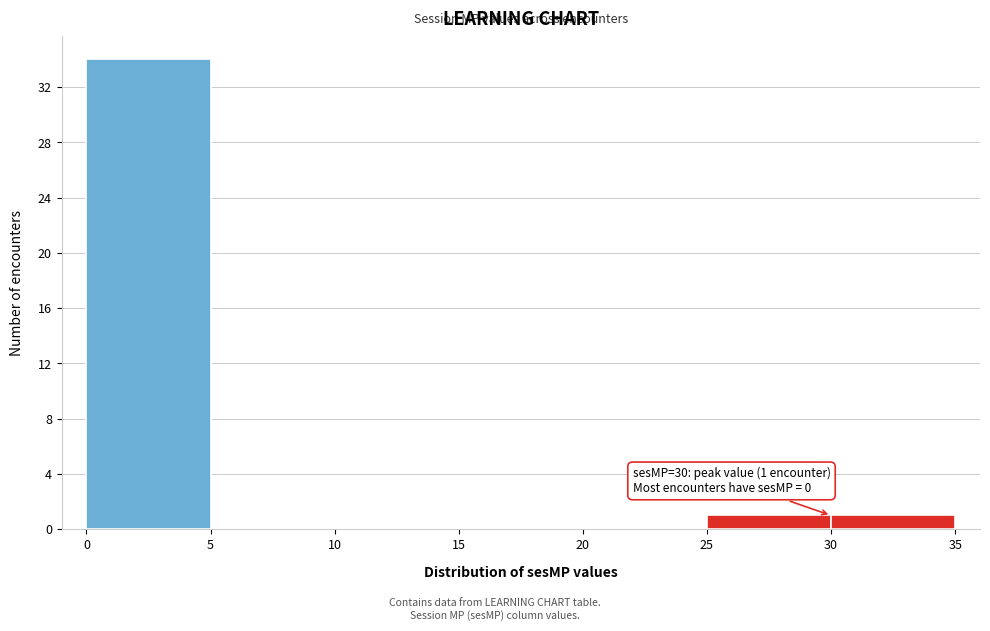

Over which range of the x-axis is the bar tallest?

0 to 5